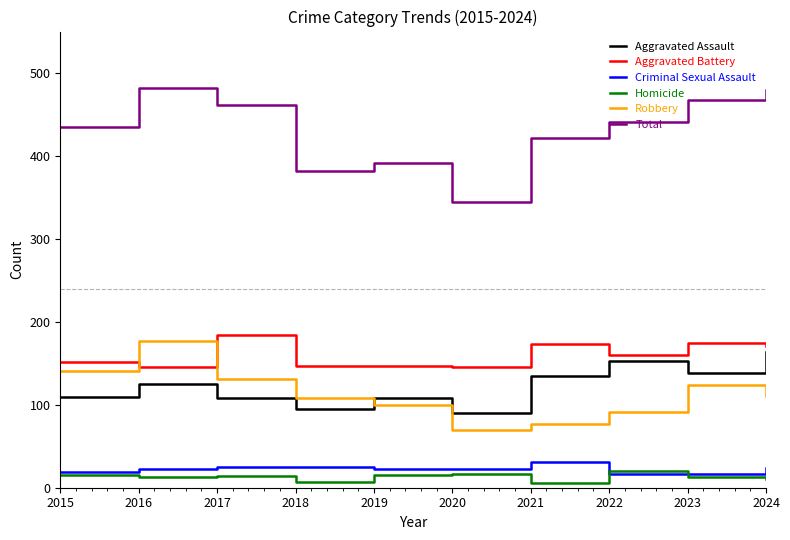

Where is Total nearest to the value 413?

2021